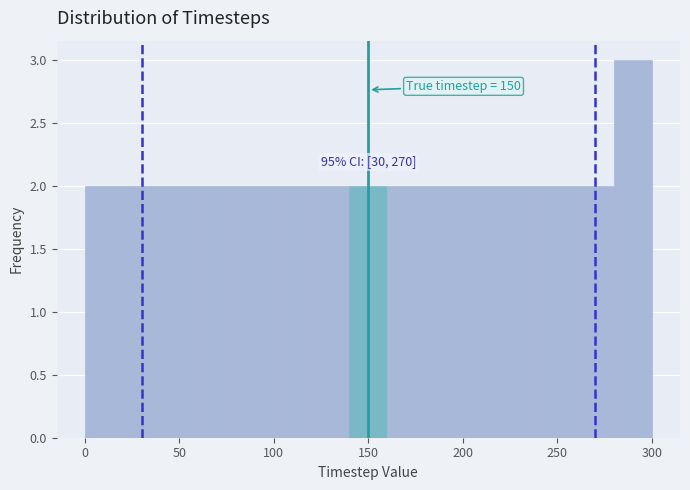

Which range on the x-axis has the tallest bar?

280 to 300